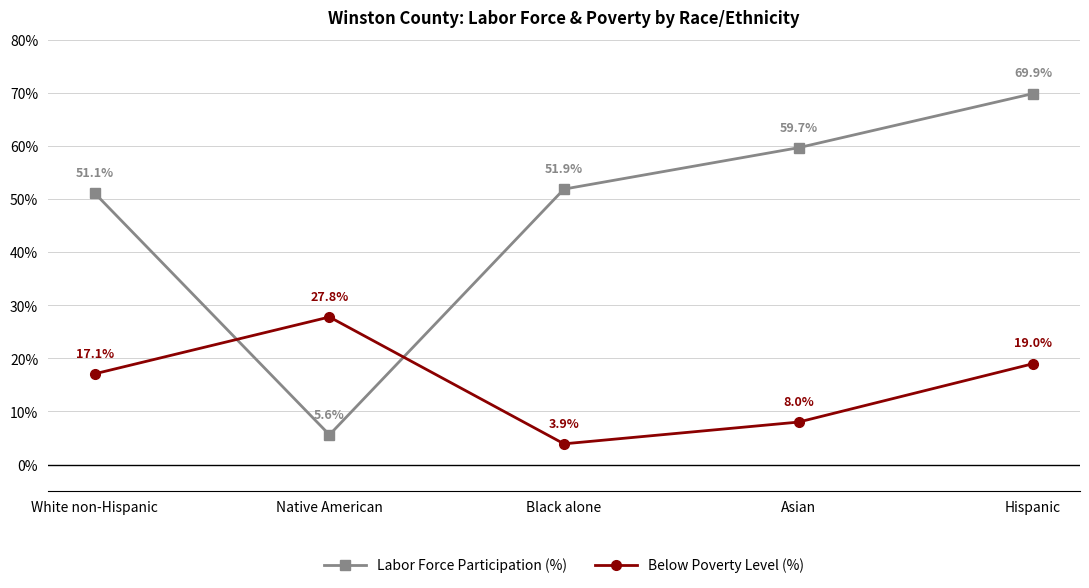

Which series has the widest spread of values?

Labor Force Participation (%)